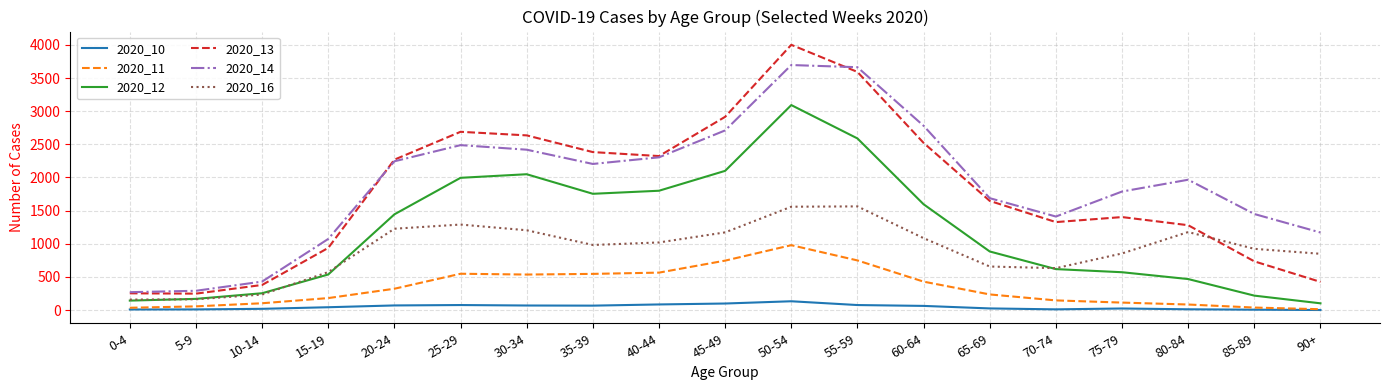

What is the difference between the 2020_13 values at 0-4 and 10-14?

126